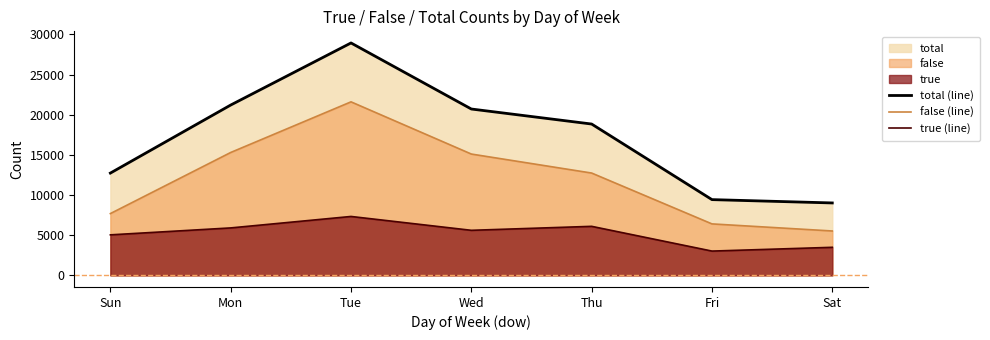

Which series has the largest total across all categories?

total (line)